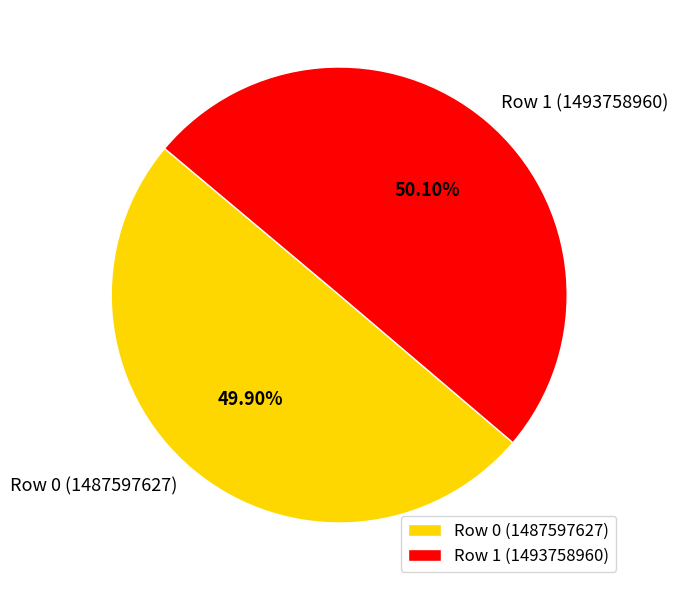

Does any single category account for the majority?

Yes